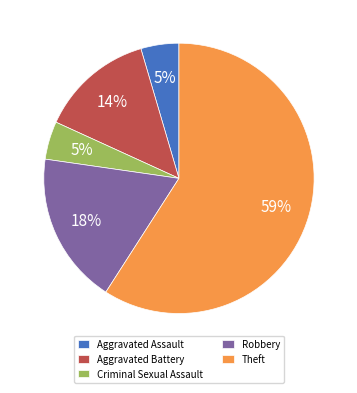

What percentage is the Criminal Sexual Assault slice, to the nearest percent?

5%